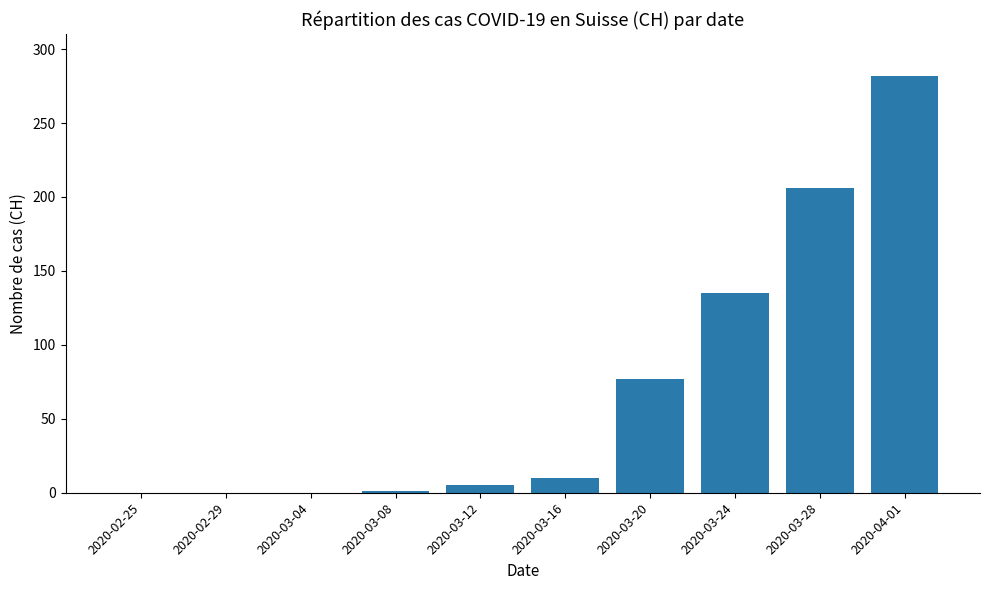

The chart shows a value of 1 at 2020-03-08. True or false?

True